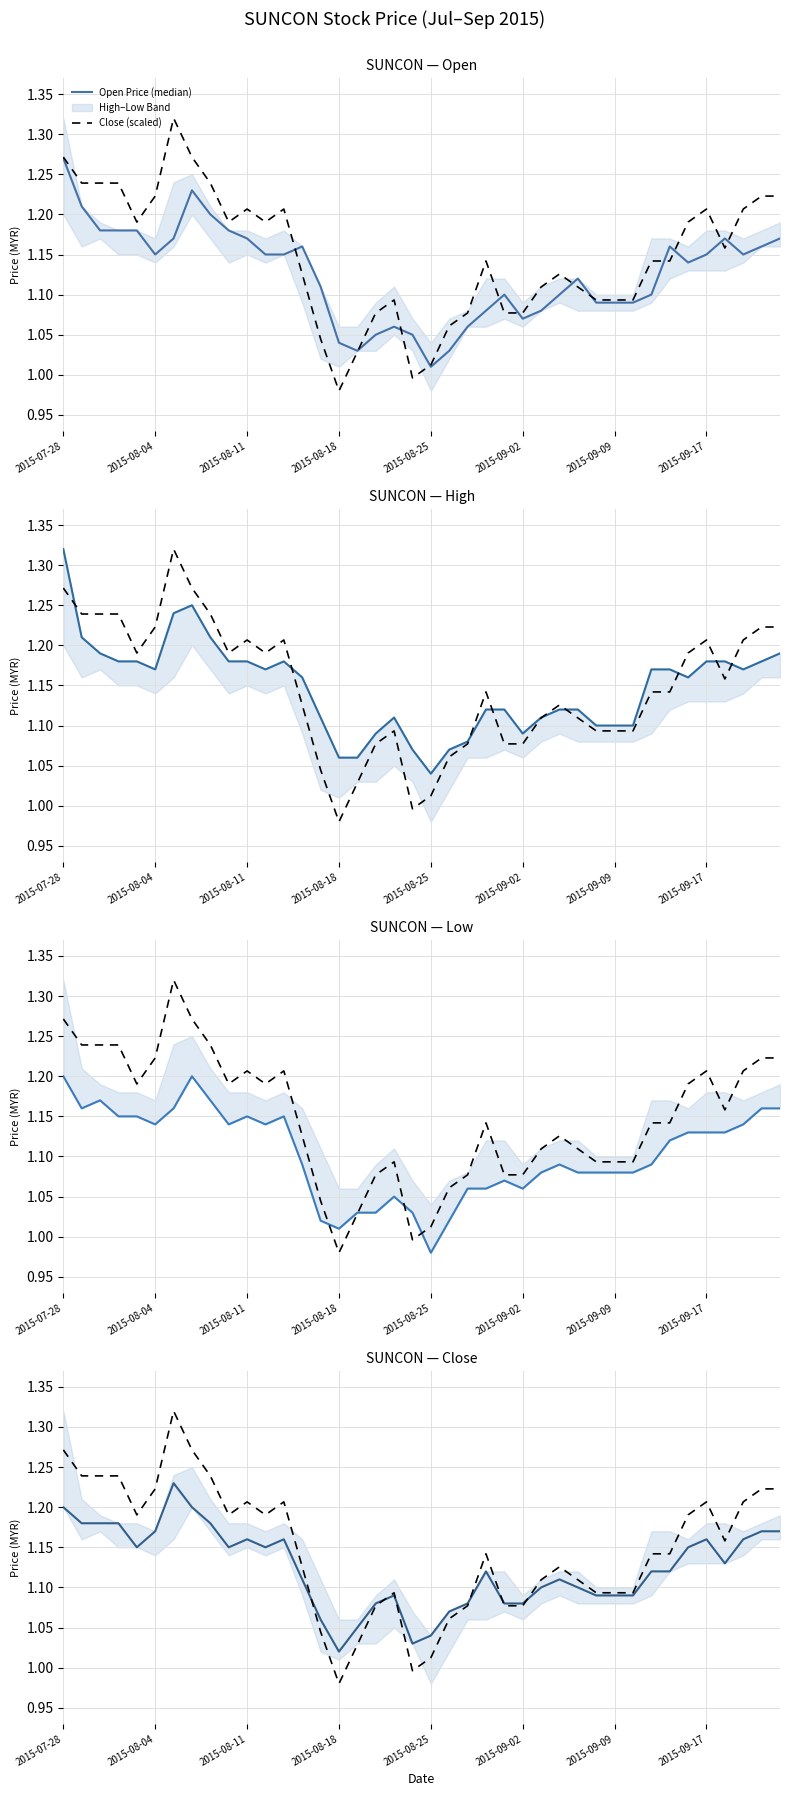

True or false: Open Price (median) has a value of 1.2 at 13.

True